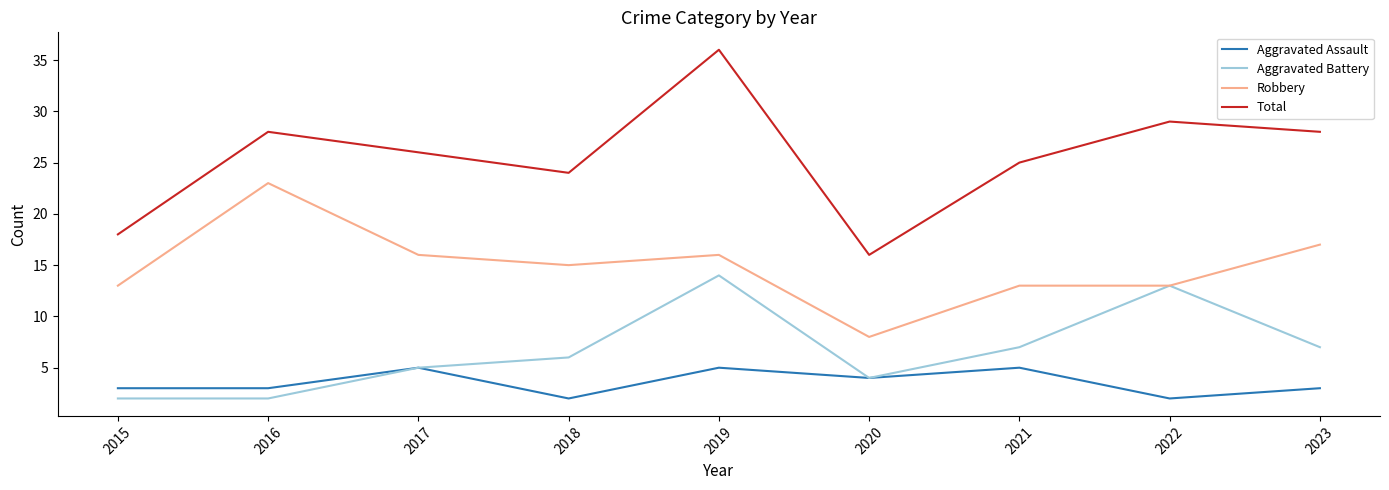

Is it true that Aggravated Battery equals 7 at 2017?

False